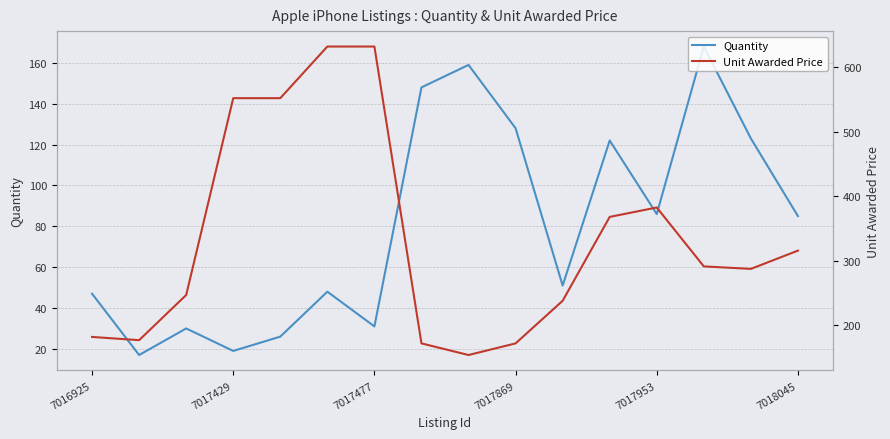

True or false: Unit Awarded Price has a value of 171.8 at 7.

True